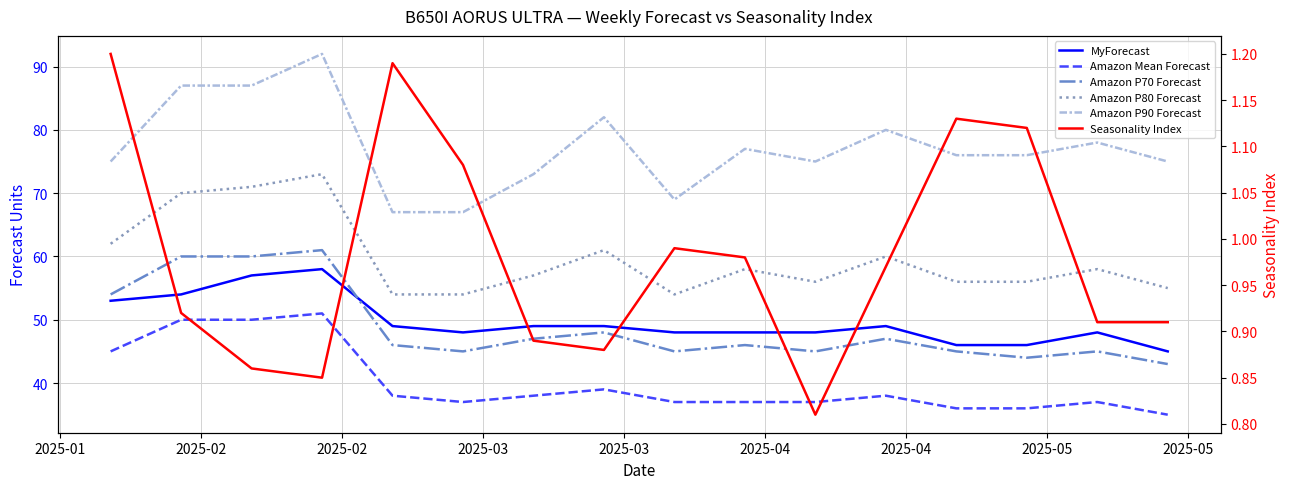

Is this an area chart (filled region under the line)?

No